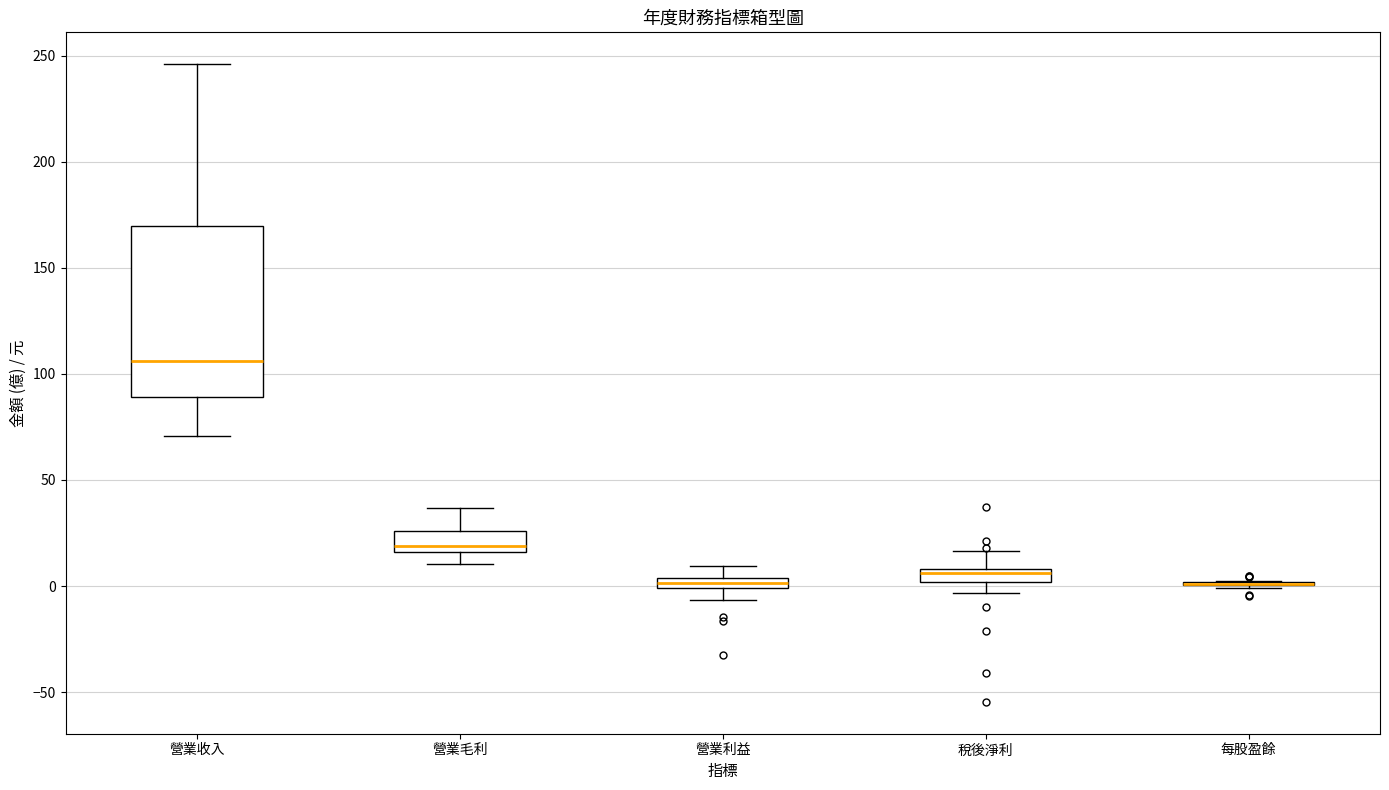

Which box is the tallest, from its lower edge to its upper edge?

營業收入